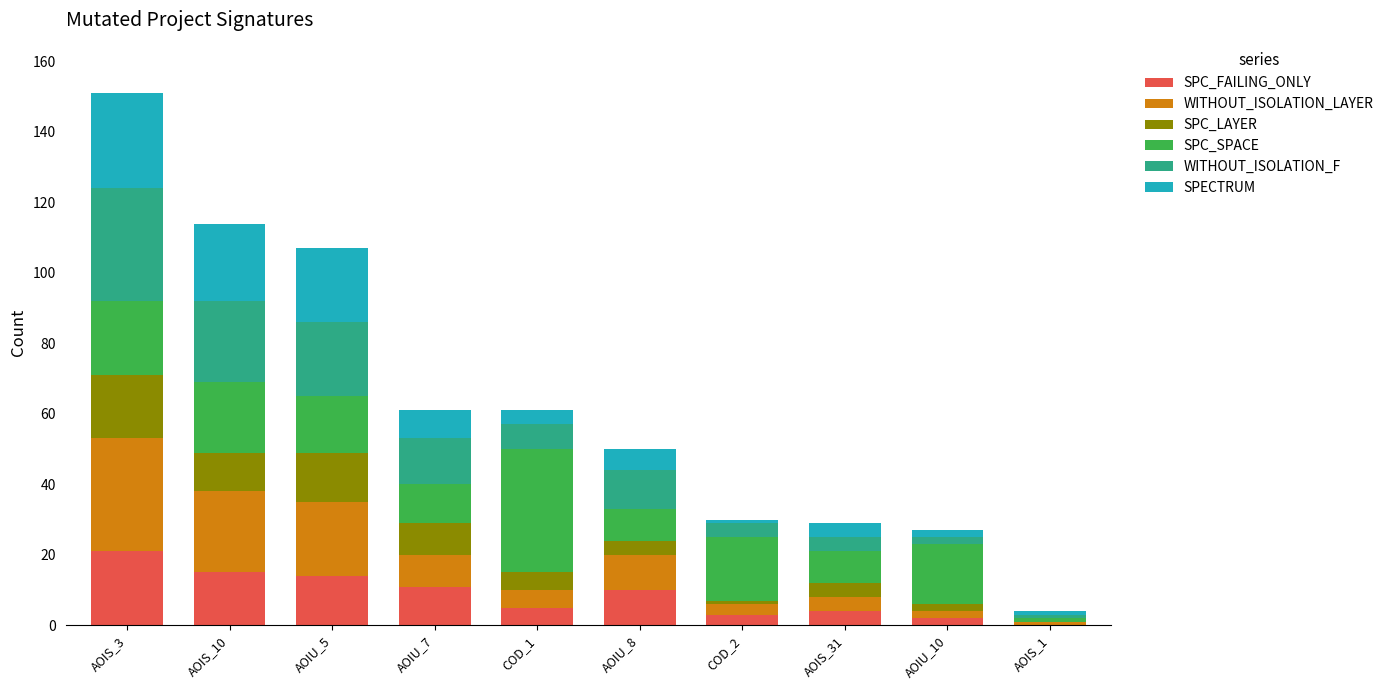

At which category is the sum across all series the highest?

AOIS_3